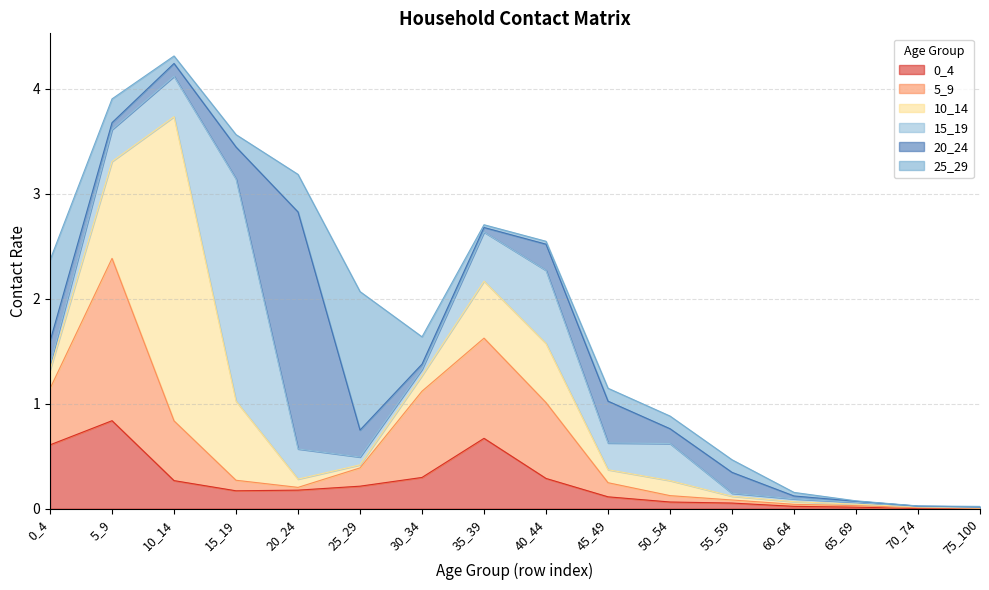

What is the difference between the maximum and minimum values in the 0_4 series?

0.8